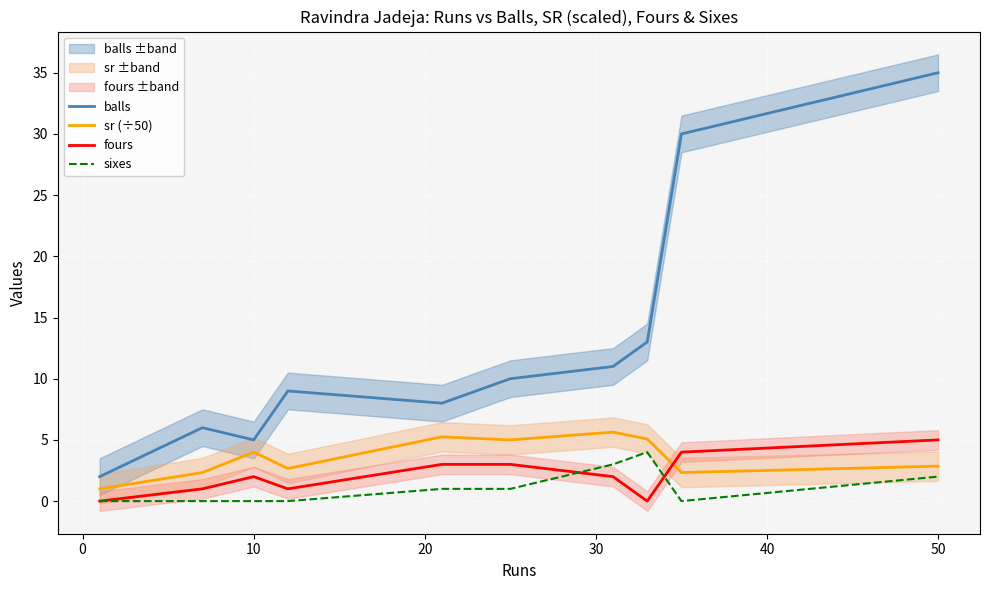

What are all the series names shown in the legend?

balls, sr (÷50), fours, sixes